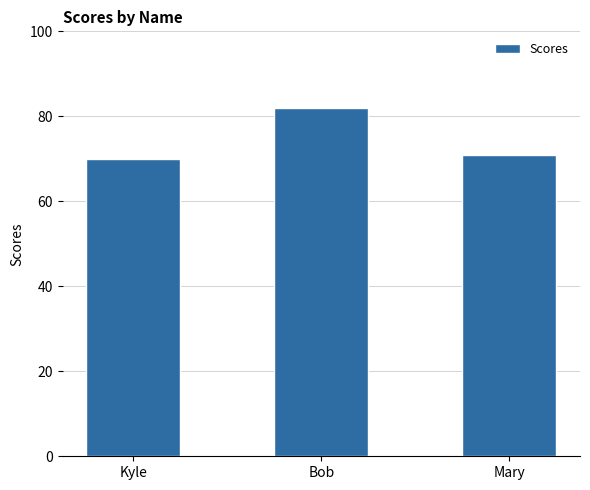

Reading left to right, what are all the values shown in this chart?

70	82	71